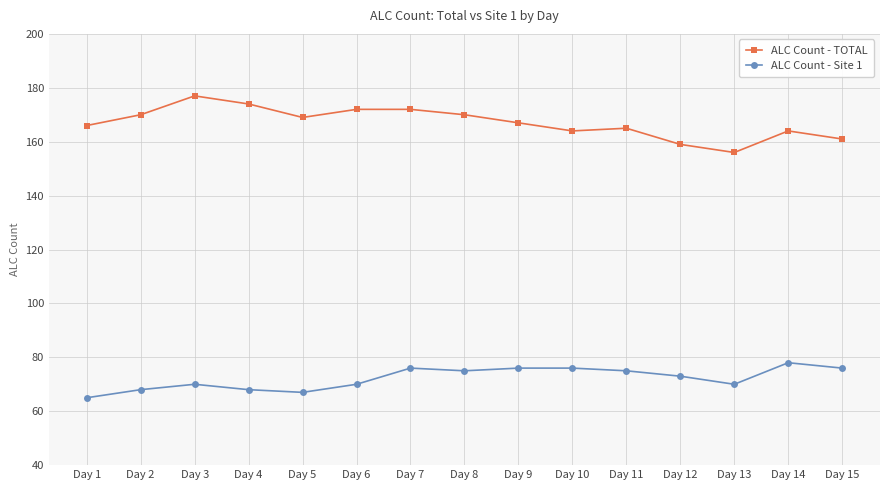

Which series changed the most between Day 2 and Day 13?

ALC Count - TOTAL